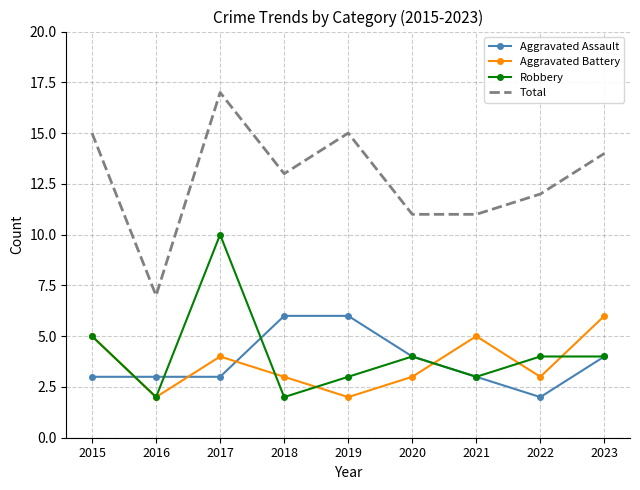

At which label does Total reach its minimum?

2016